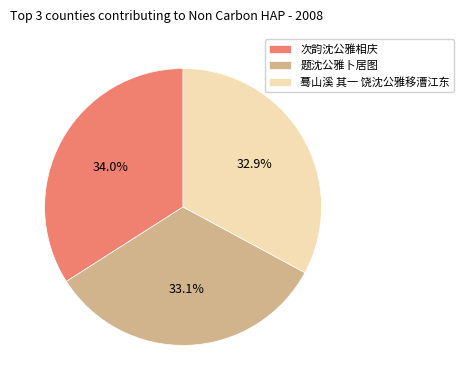

Combined, do 次韵沈公雅相庆 and 题沈公雅卜居图 account for over 50%?

Yes